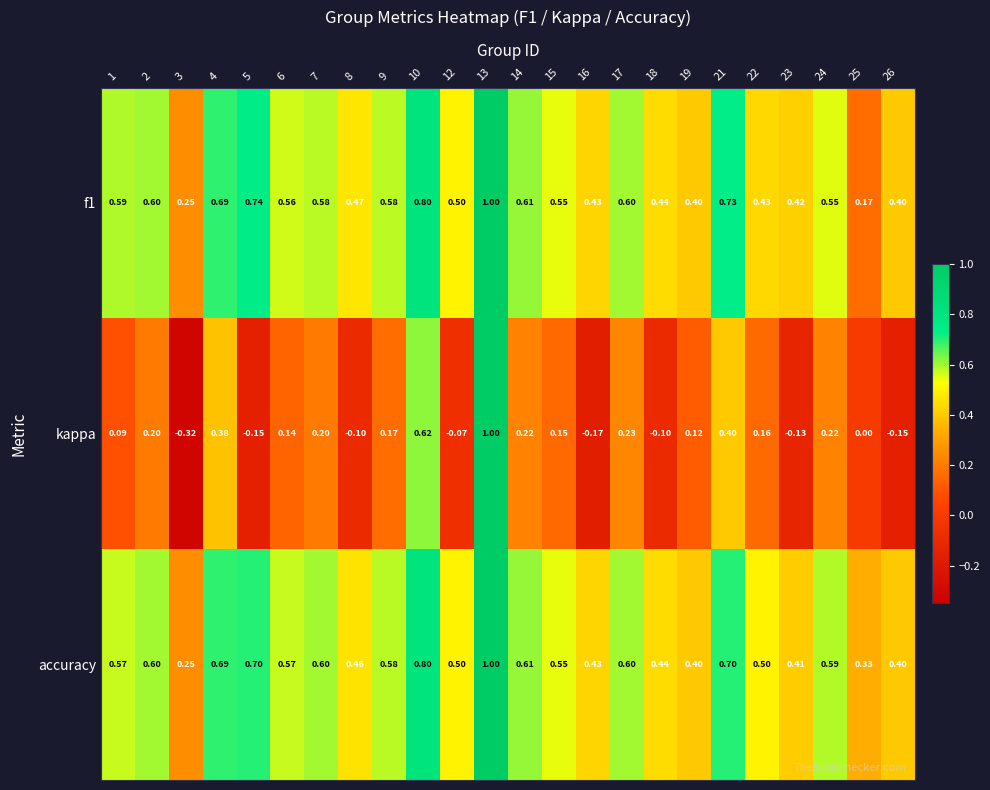

Which series has the largest total across all categories?

accuracy